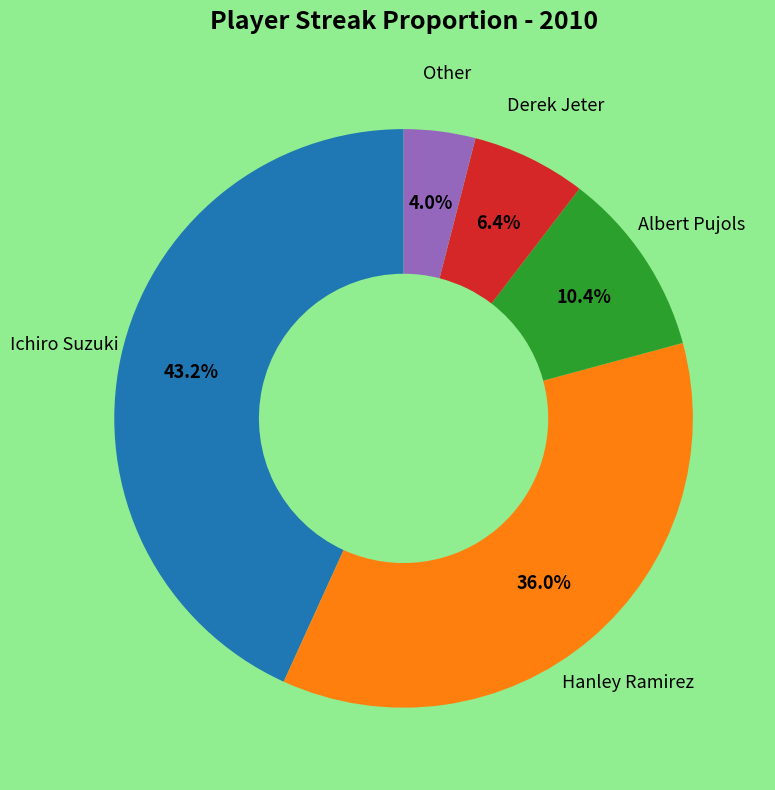

To the nearest percent, what is the average slice percentage?

20%